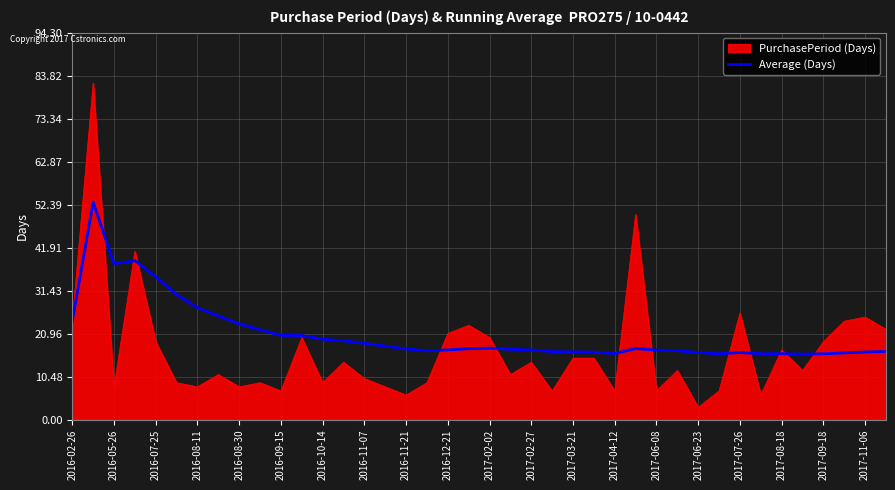

What is the smallest value displayed?

3.0